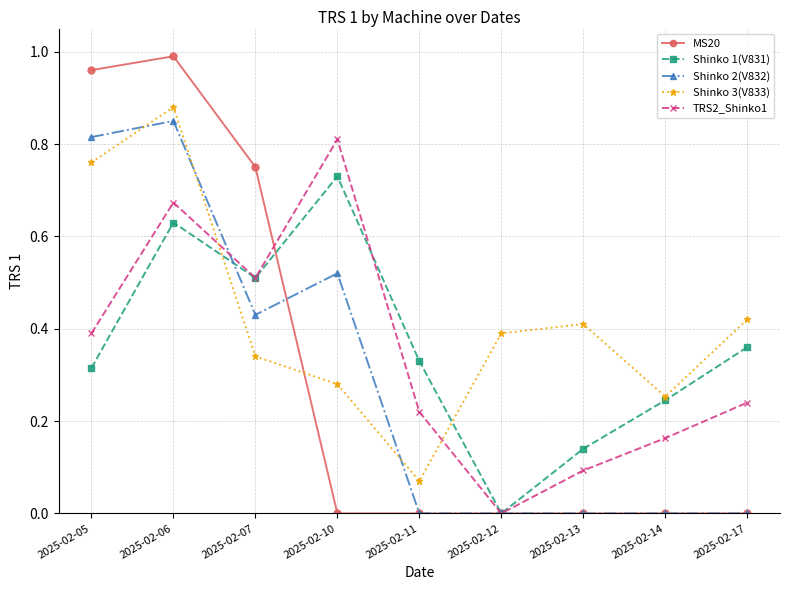

How many data points does each series have?

9